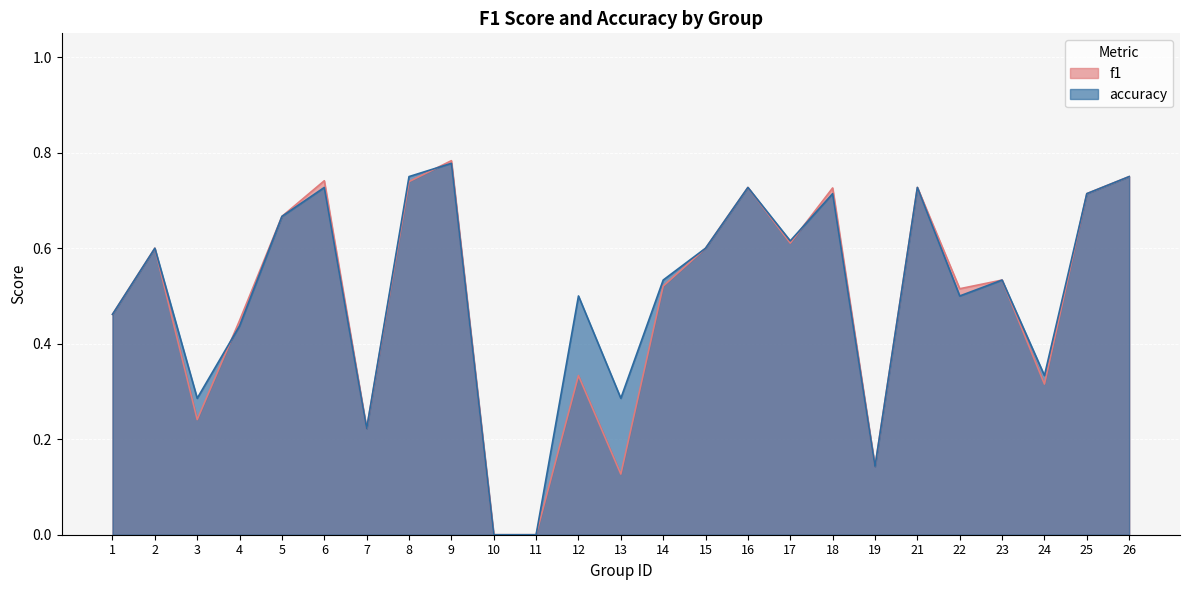

The value of f1 at 16 is 1.2. True or false?

False